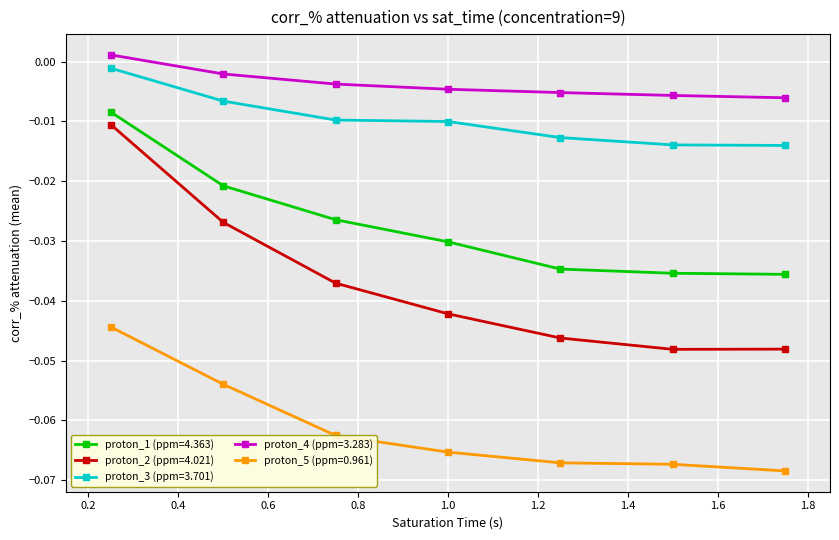

List the series in order of their peak value, lowest first.

proton_5 (ppm=0.961), proton_2 (ppm=4.021), proton_1 (ppm=4.363), proton_3 (ppm=3.701), proton_4 (ppm=3.283)